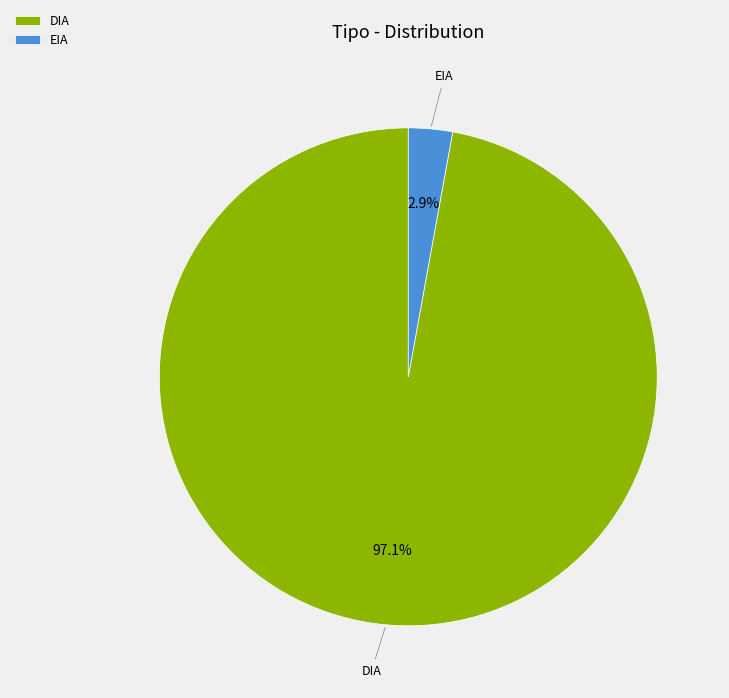

To the nearest percent, what is the difference between the largest and smallest slice percentages?

94%